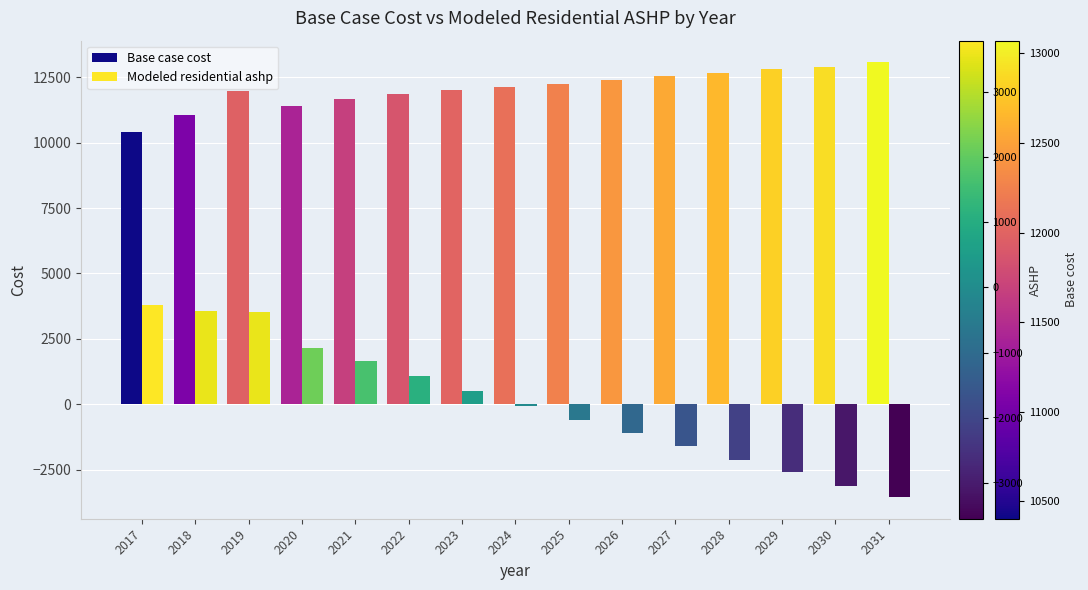

How many series are shown in this chart?

2